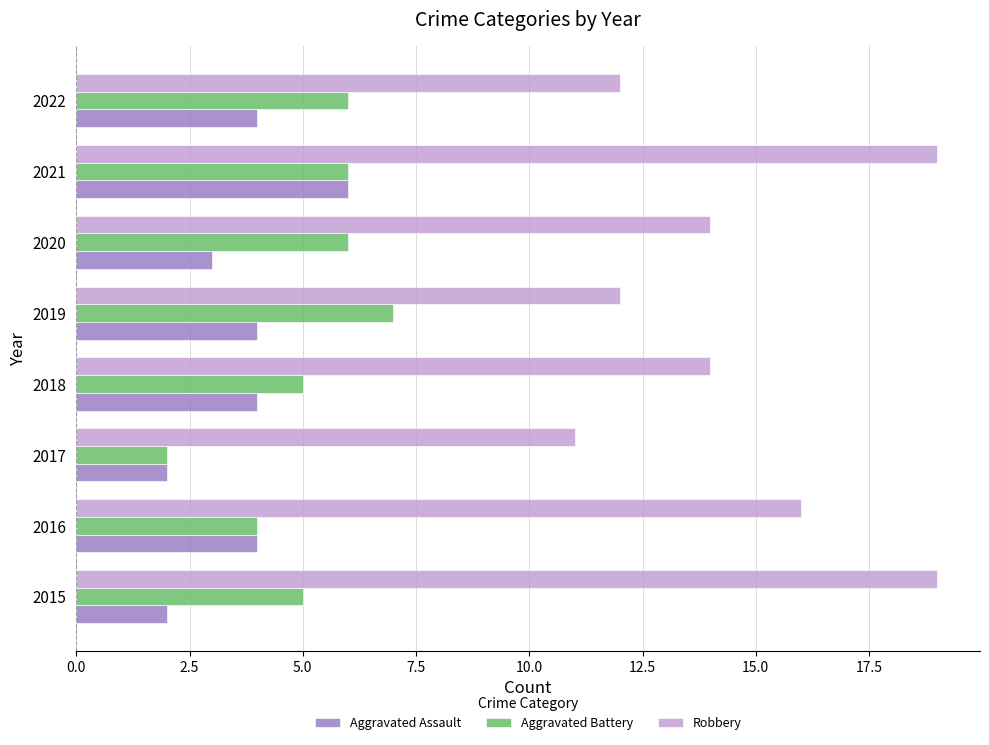

Which series has the largest range (max minus min)?

Robbery